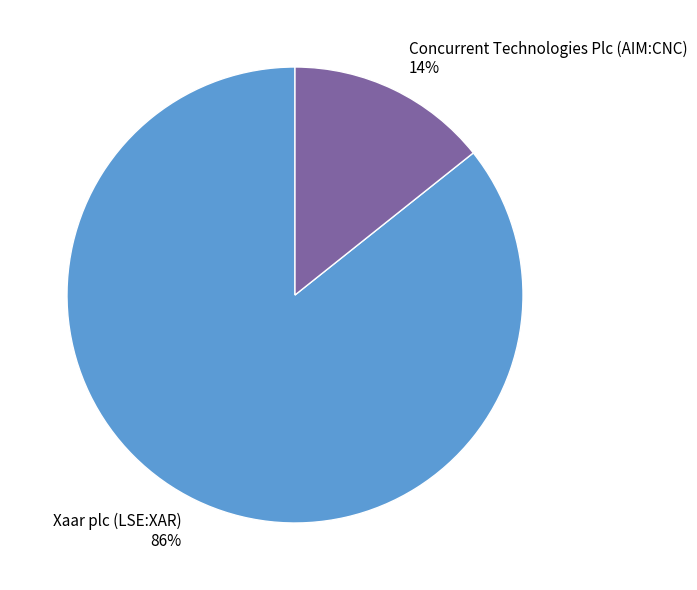

Is Concurrent Technologies Plc (AIM:CNC) the majority of the pie?

No